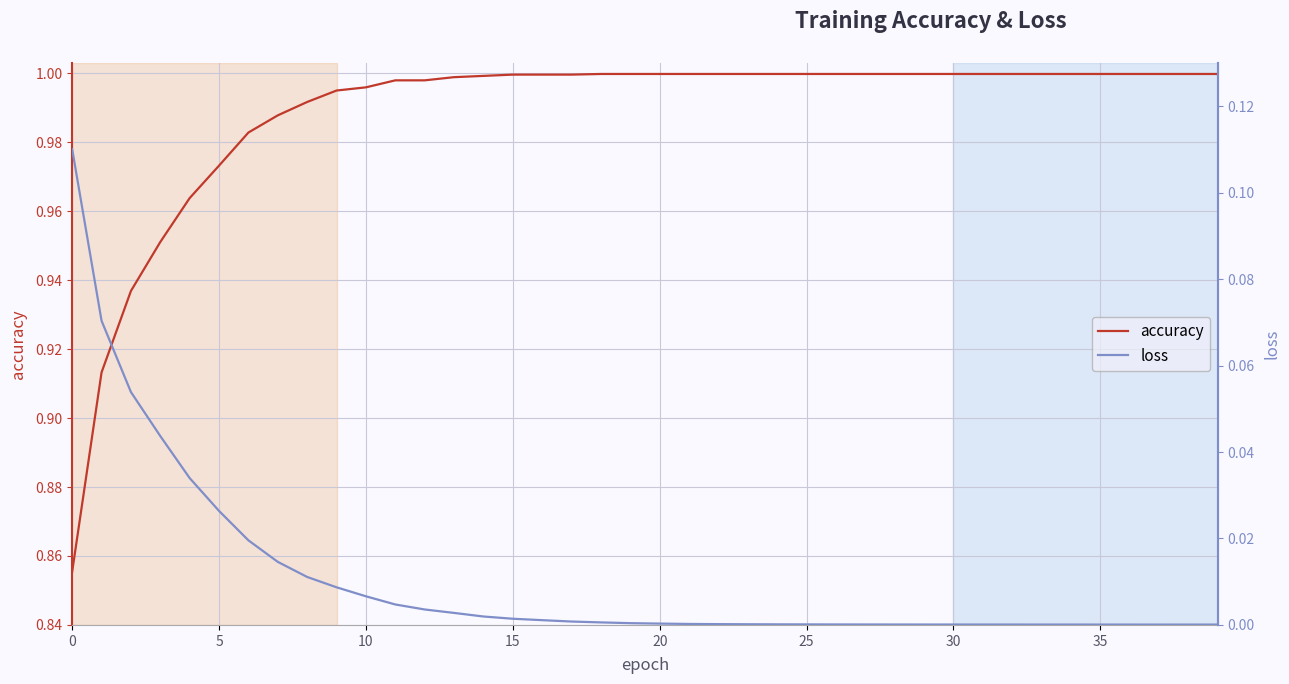

True or false: loss has more than 2 points higher than both neighbors.

False